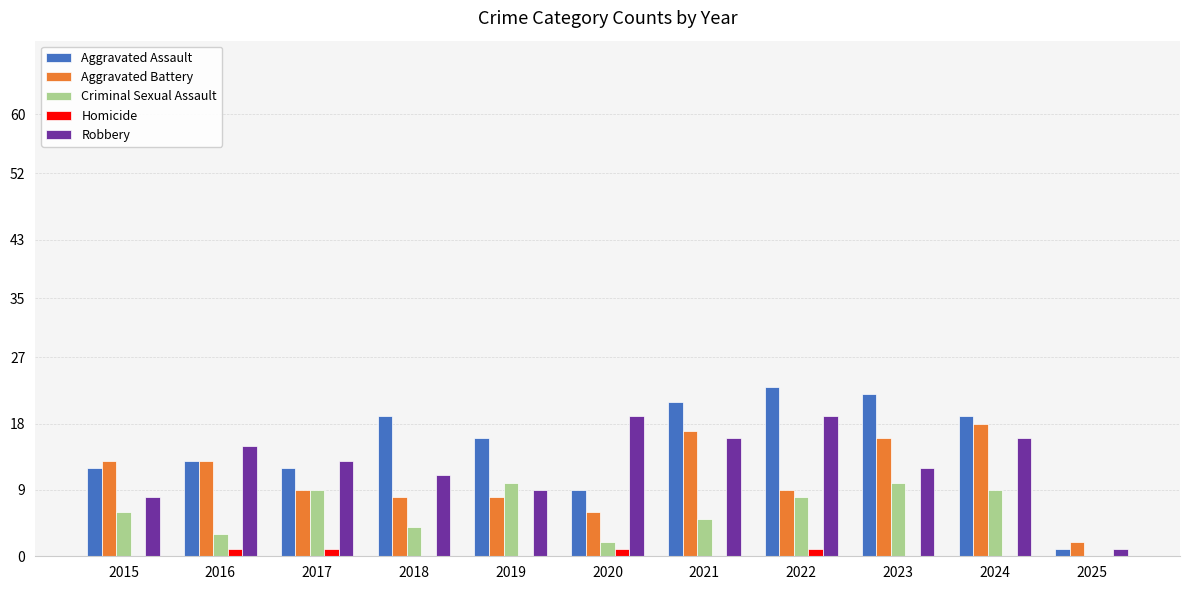

True or false: Homicide has a value of 0 at 2015.

True